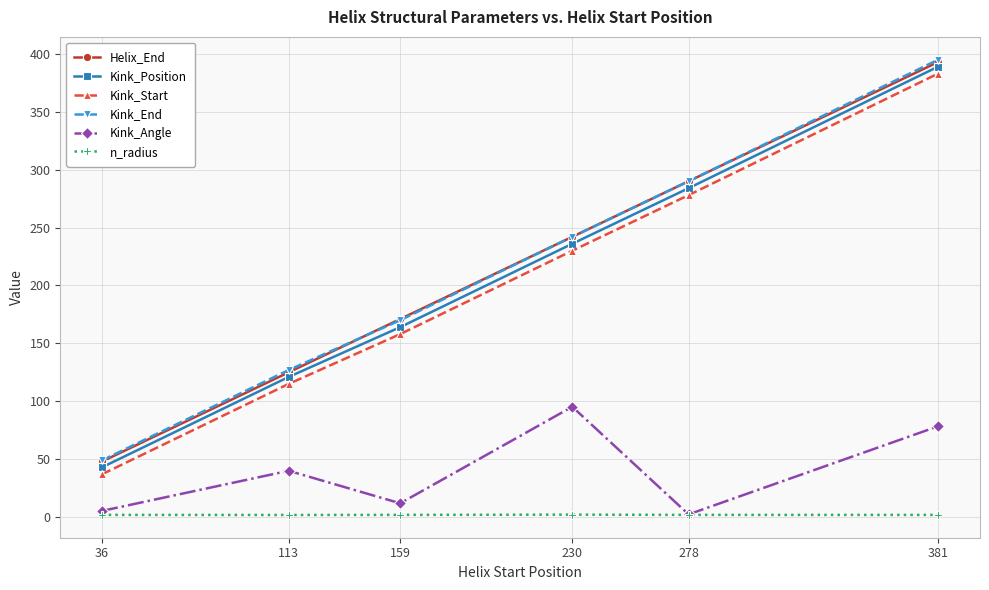

How many interior local peaks does the Kink_Angle series have?

2